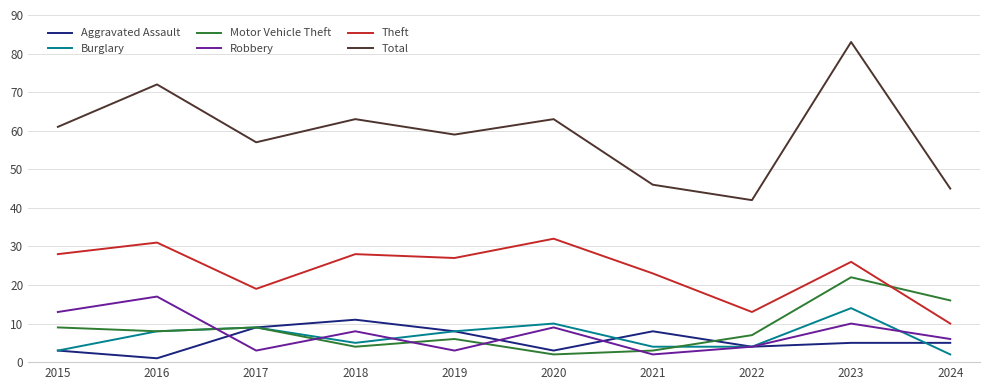

Which category has the highest value in the Aggravated Assault series?

2018